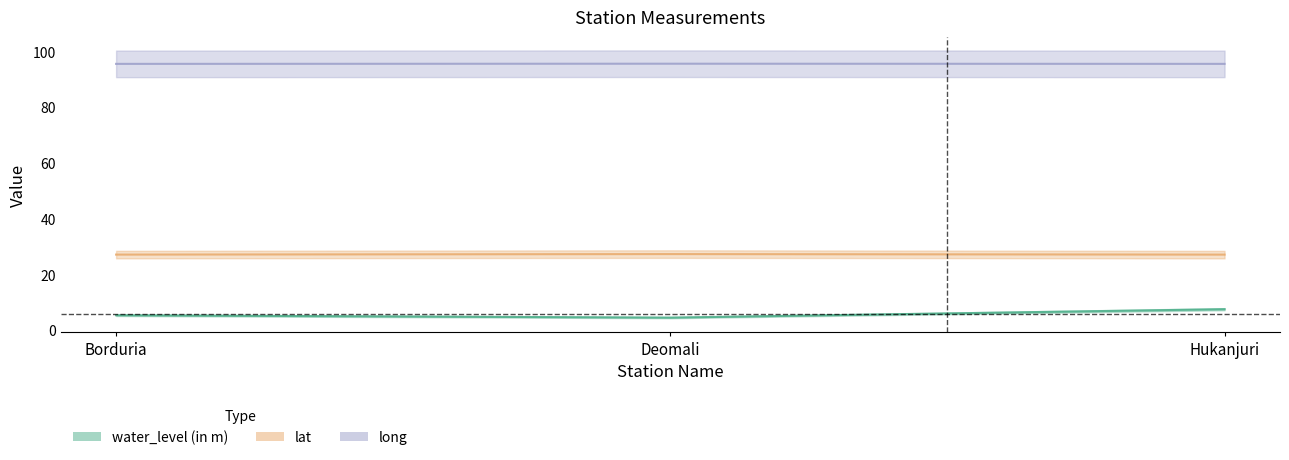

How many water_level (in m) values are between 4 and 7?

2